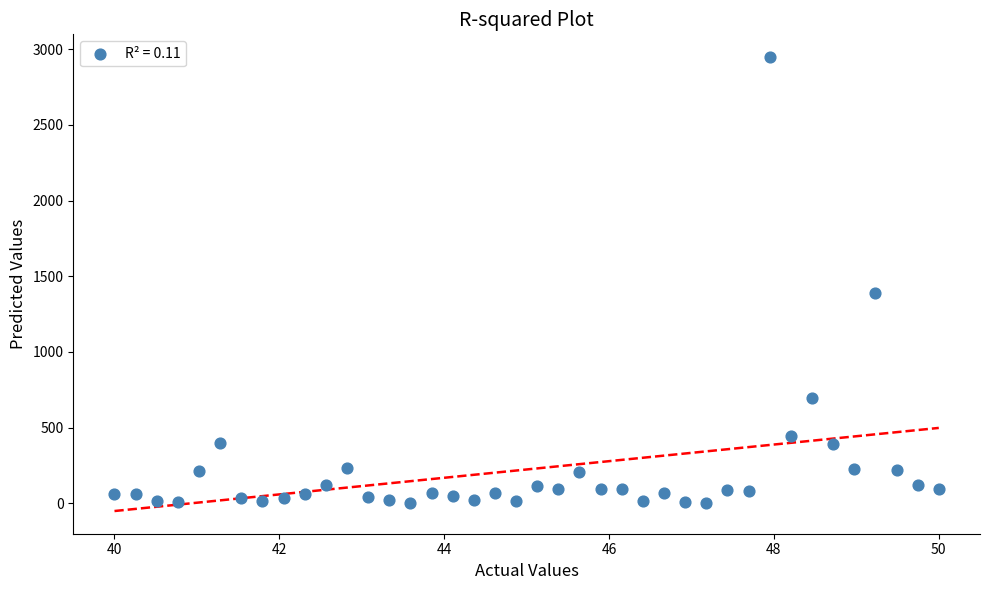

What Y value in the scatter plot is closest to 1474?

1390.5